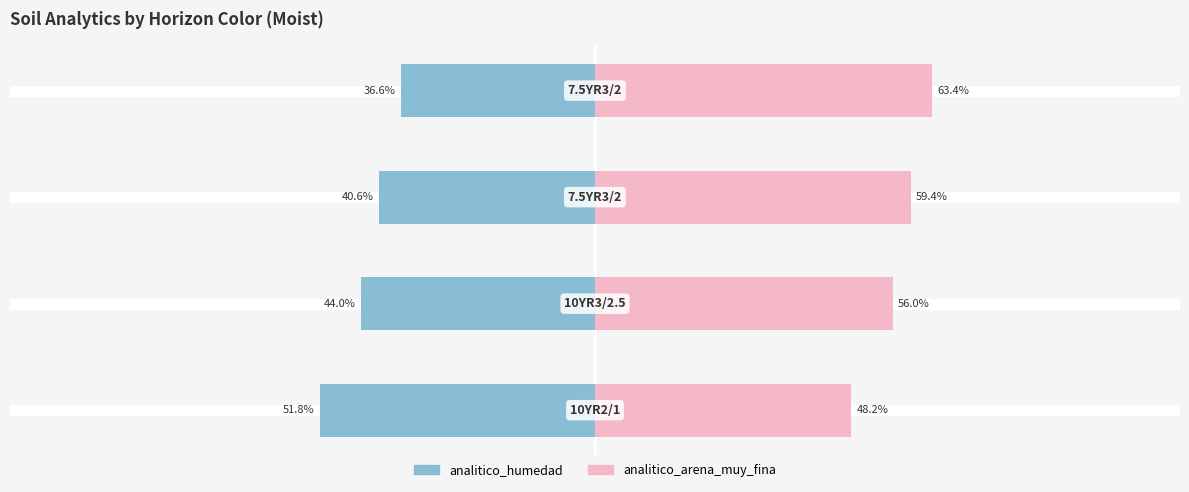

What is the difference between the maximum and minimum values in the analitico_arena_muy_fina series?

15.2